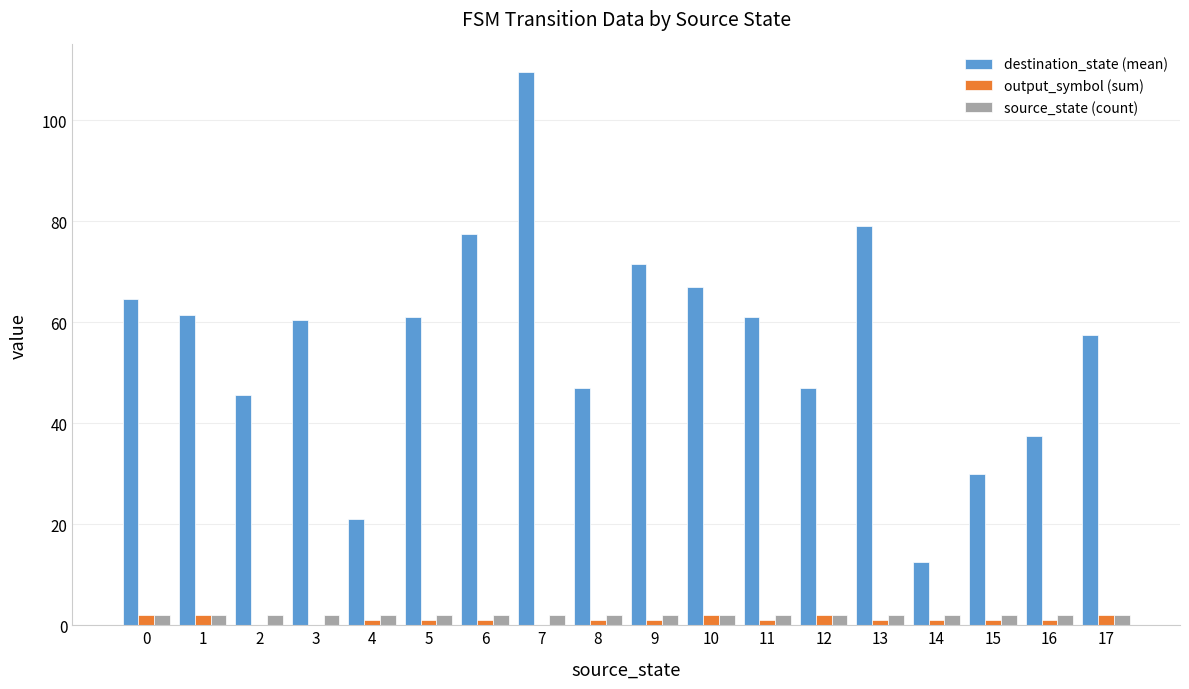

Which series has the largest total across all categories?

destination_state (mean)